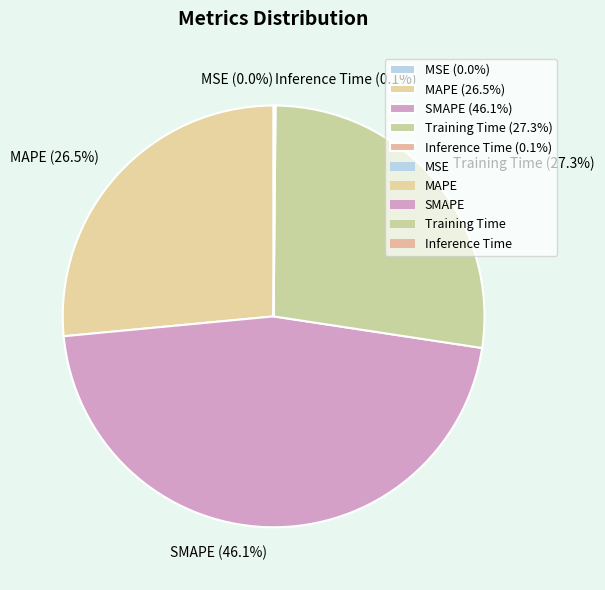

Does any single category account for the majority?

No